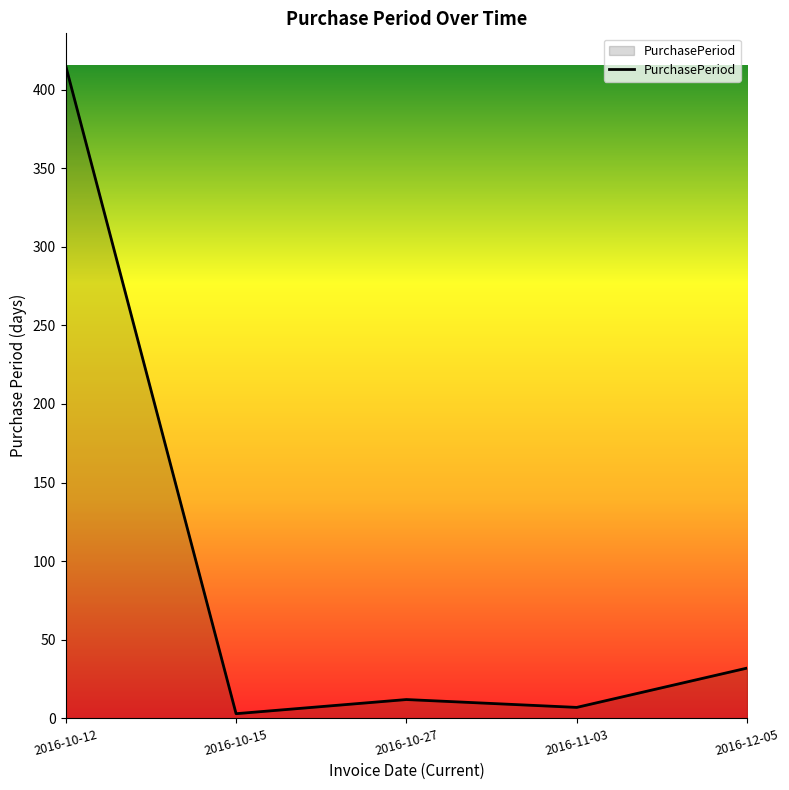

What is the average value?

94